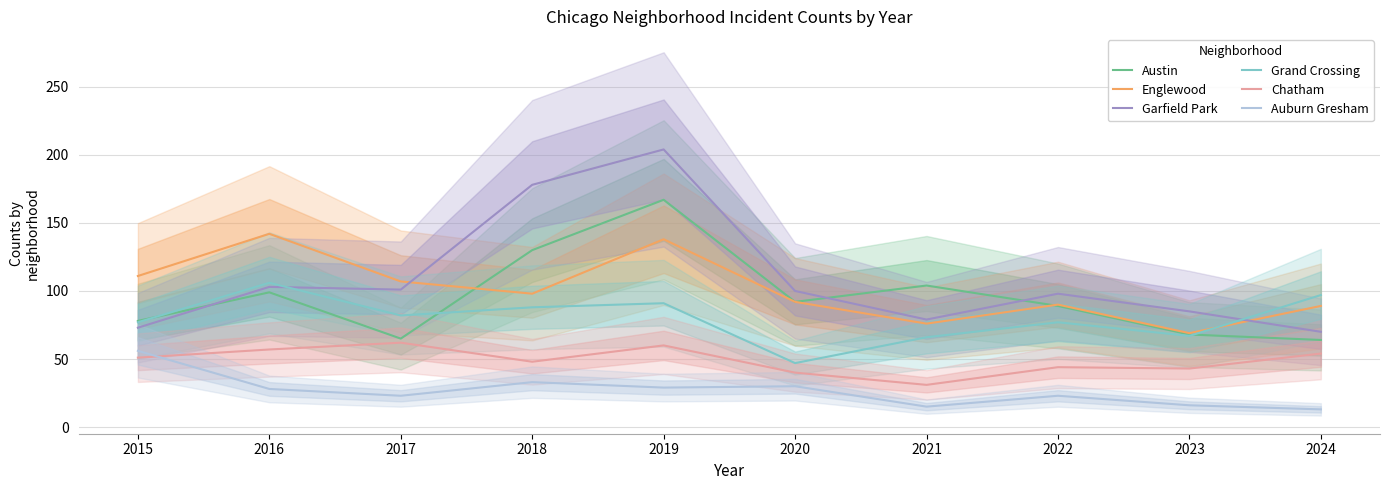

How many times do Austin and Grand Crossing cross each other?

3